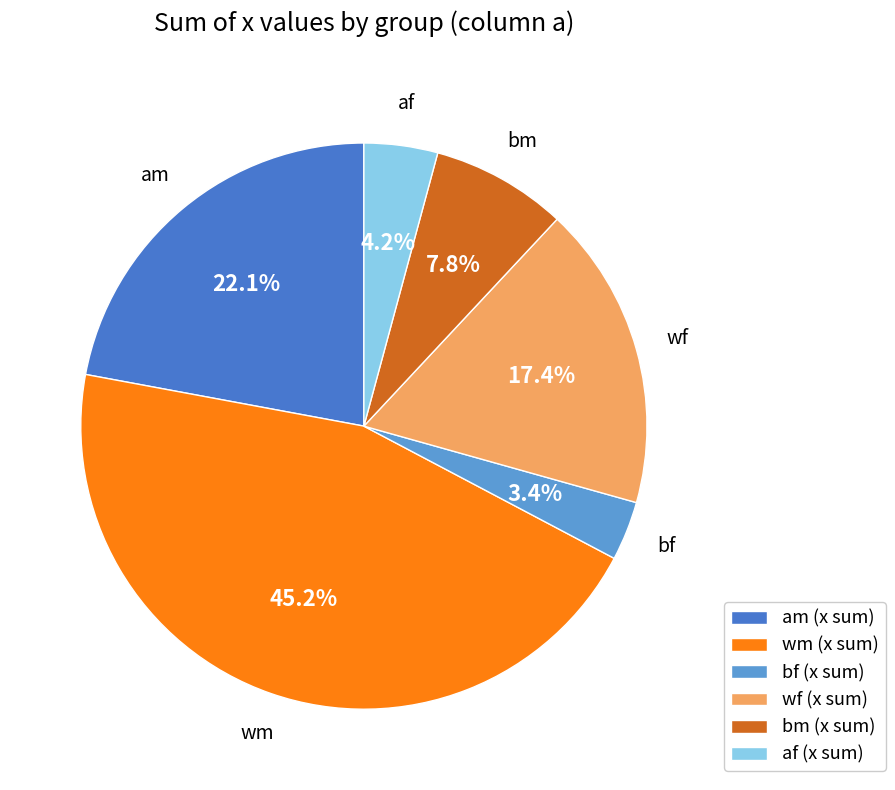

To the nearest percent, what is the combined percentage of bf and bm?

11%